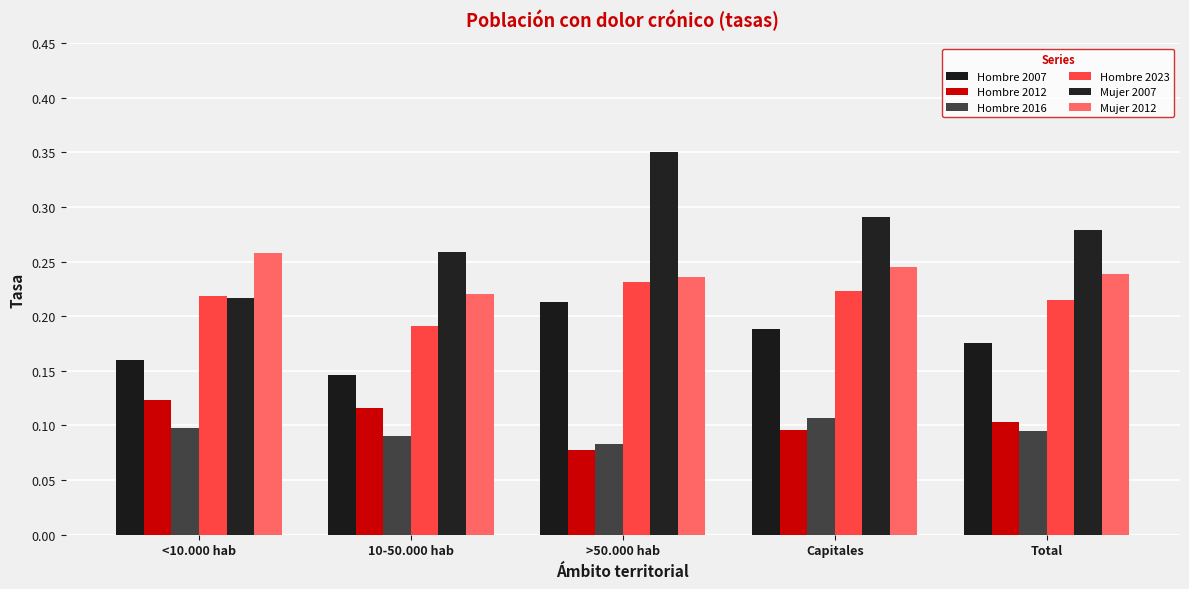

Are the bars horizontal?

No